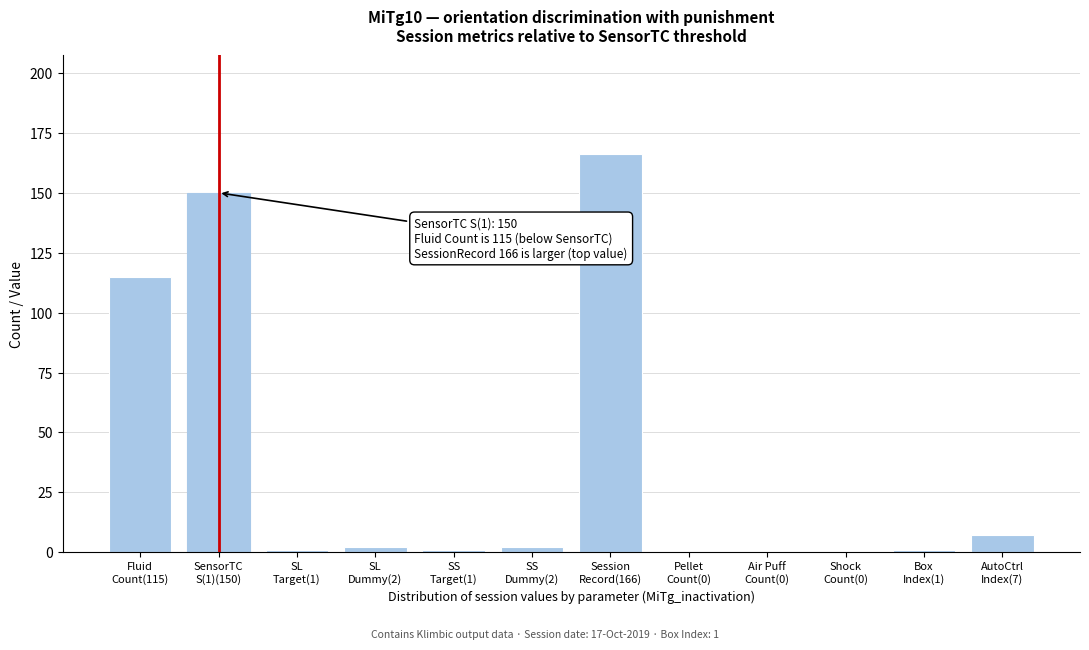

What is the maximum value shown in the chart?

166